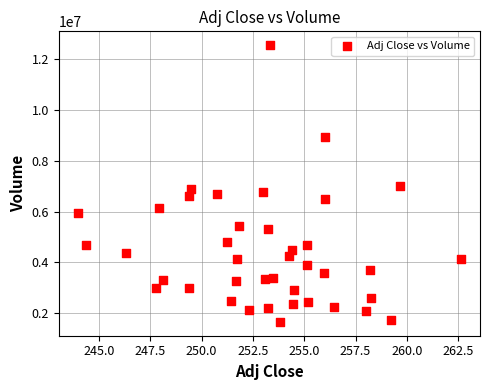

What is the range of Y values (max minus min)?

10888763